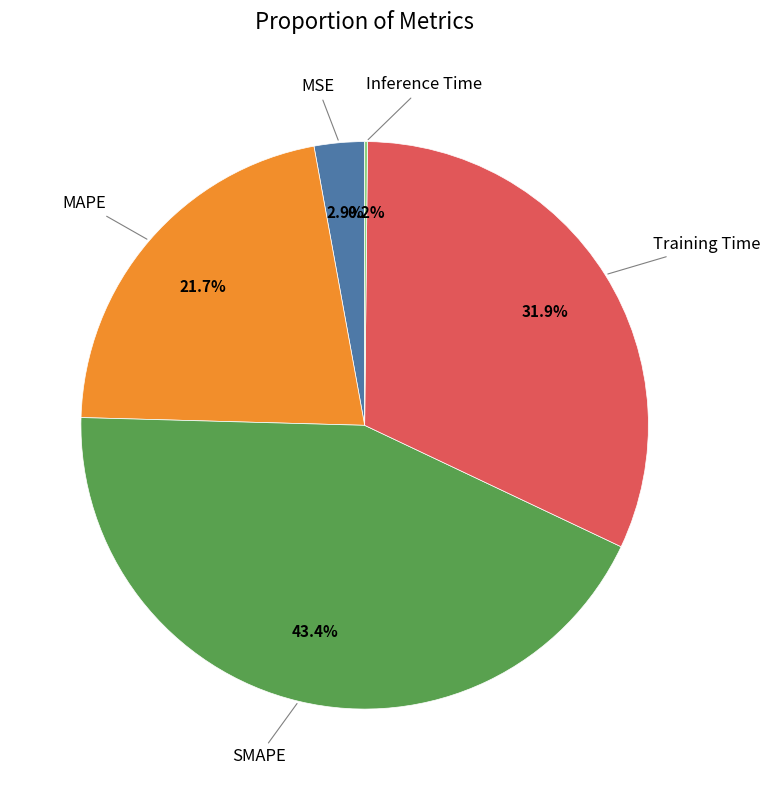

Does any single category account for the majority?

No